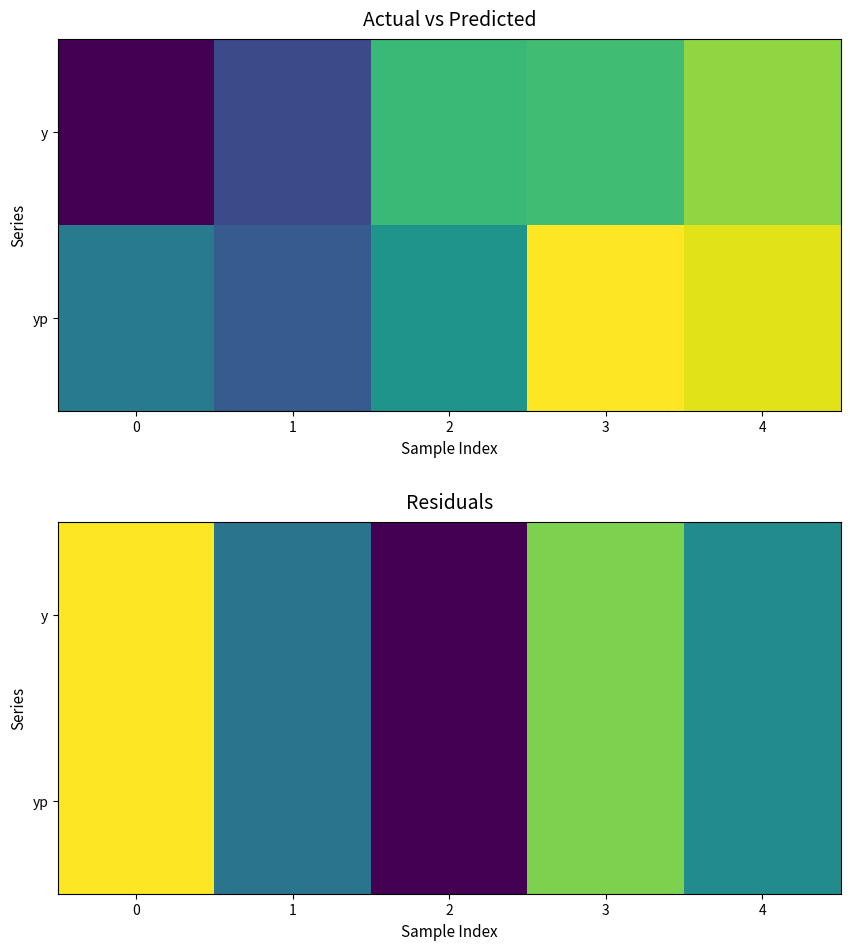

What is the difference between the maximum and minimum values in the row_1 series?

157.9